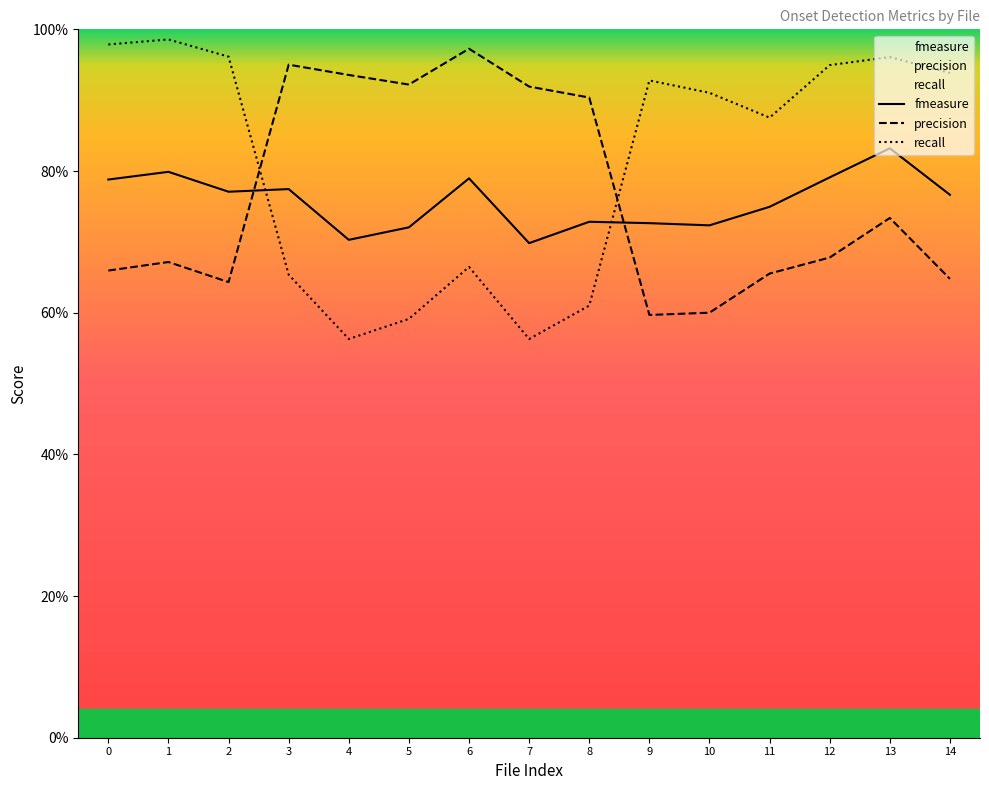

True or false: fmeasure and precision cross at least once.

True